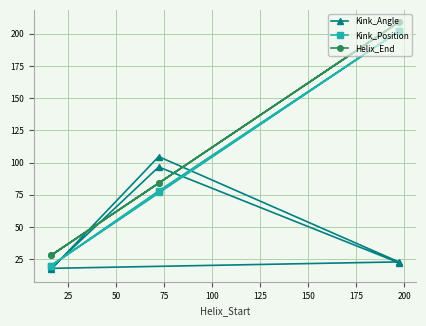

What is the sum of the Kink_Angle values at 25 and 100?

201.2